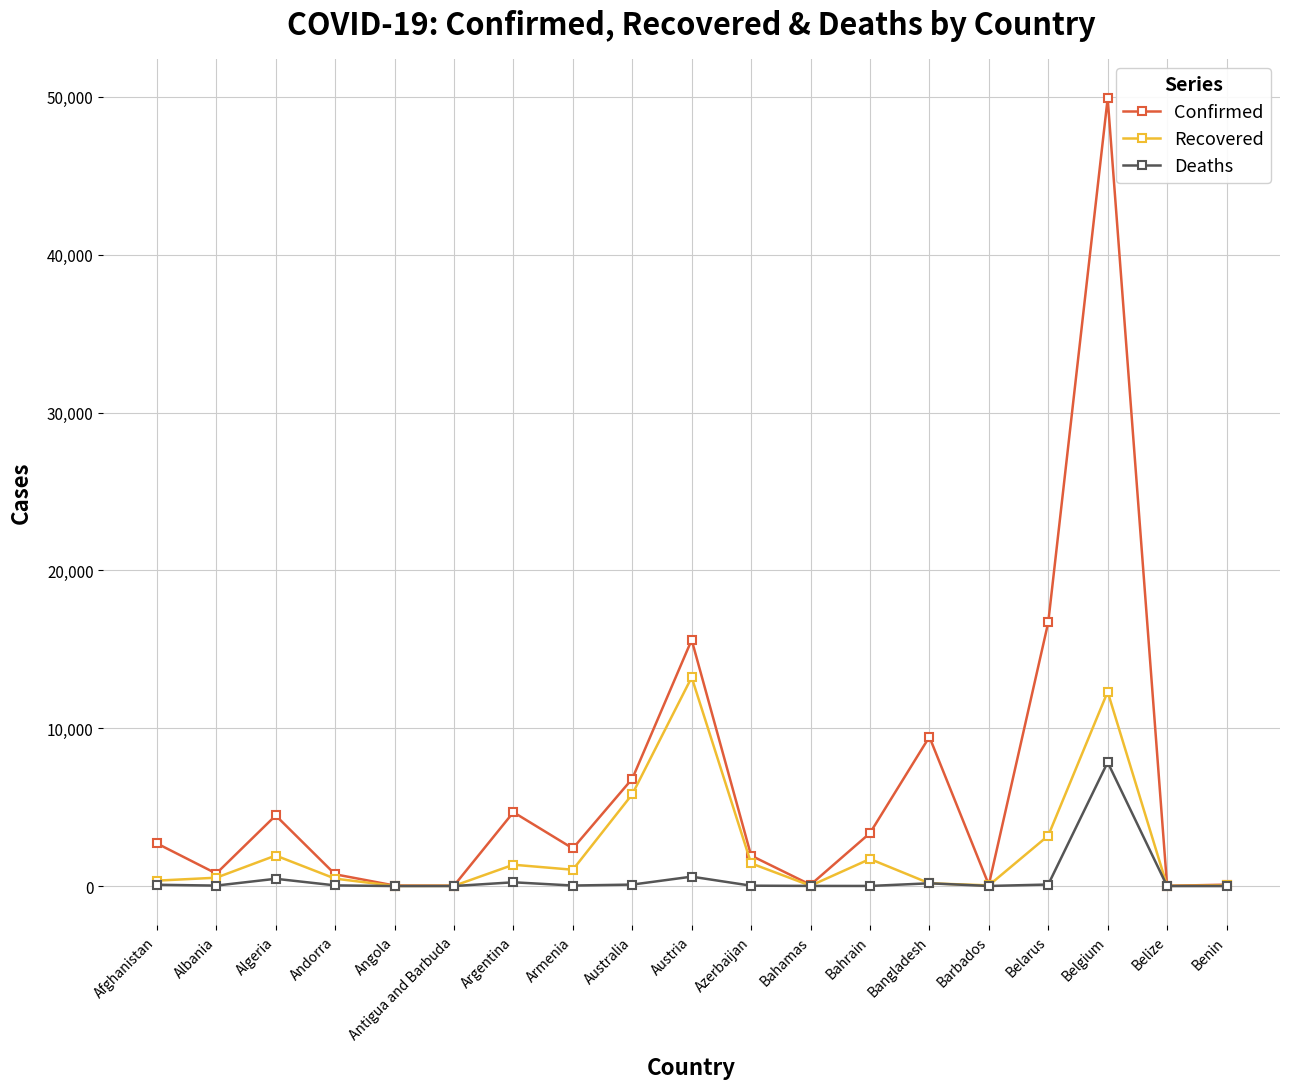

The Confirmed series shows 25 at Antigua and Barbuda. True or false?

True